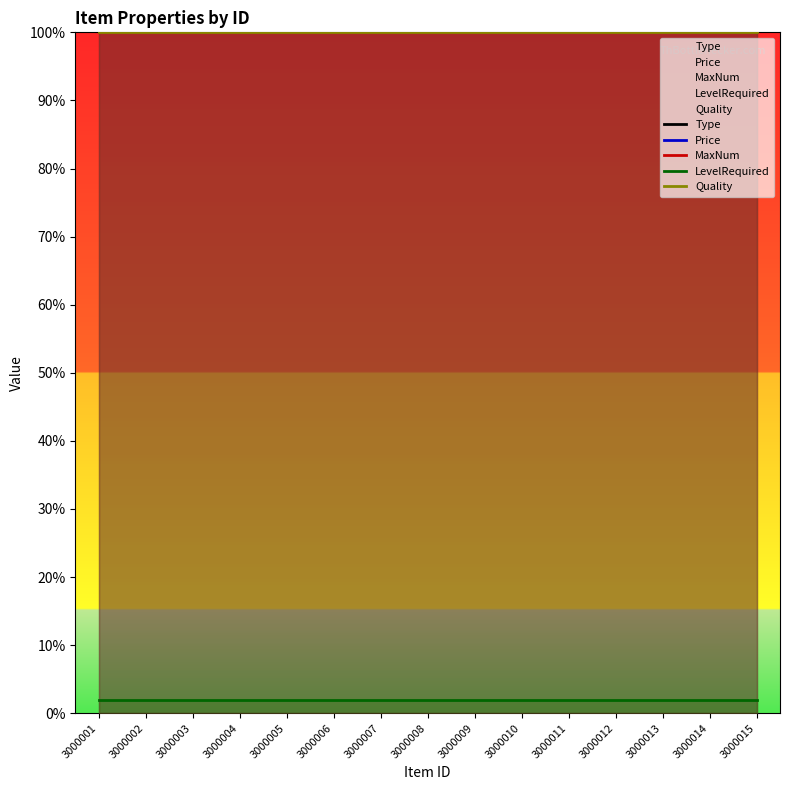

Rank the series by their maximum value, from highest to lowest.

Type, MaxNum, Quality, Price, LevelRequired